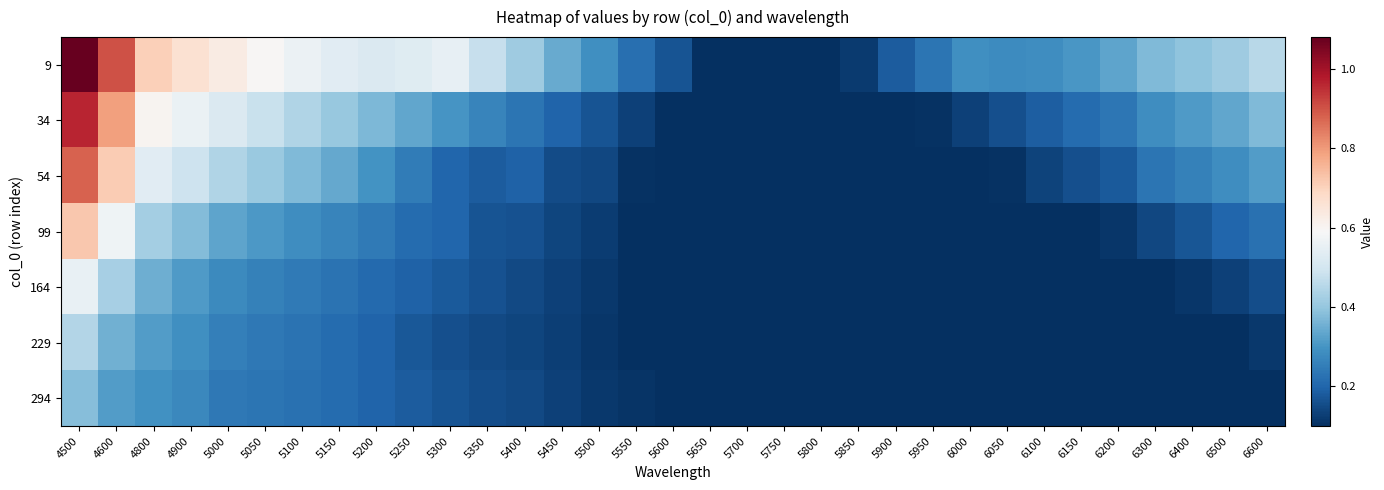

What is the spread (max minus min) of values at 6100?

0.2